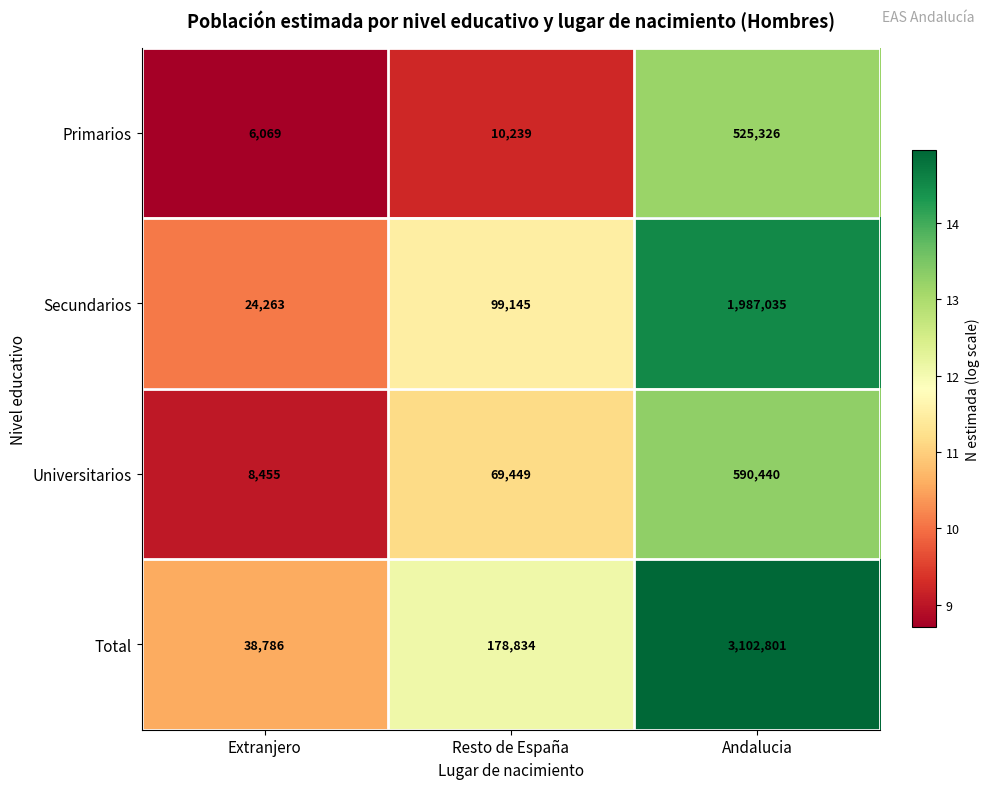

What is the minimum value shown in the chart?

6069